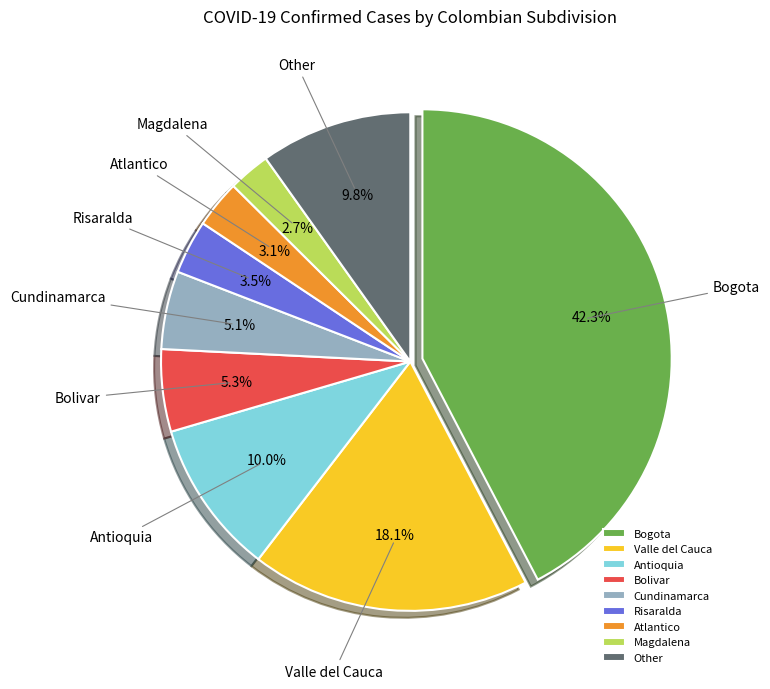

To the nearest percent, what is the difference between the largest and smallest slice percentages?

40%